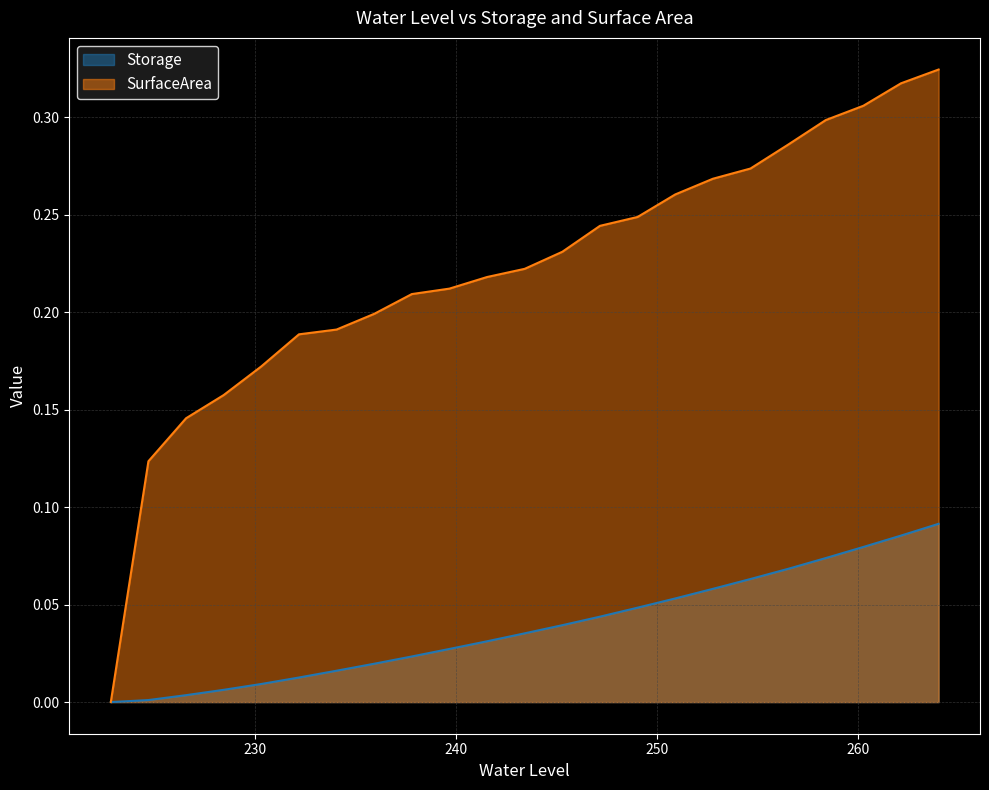

Rank the series by their average value, from lowest to highest.

Storage, SurfaceArea